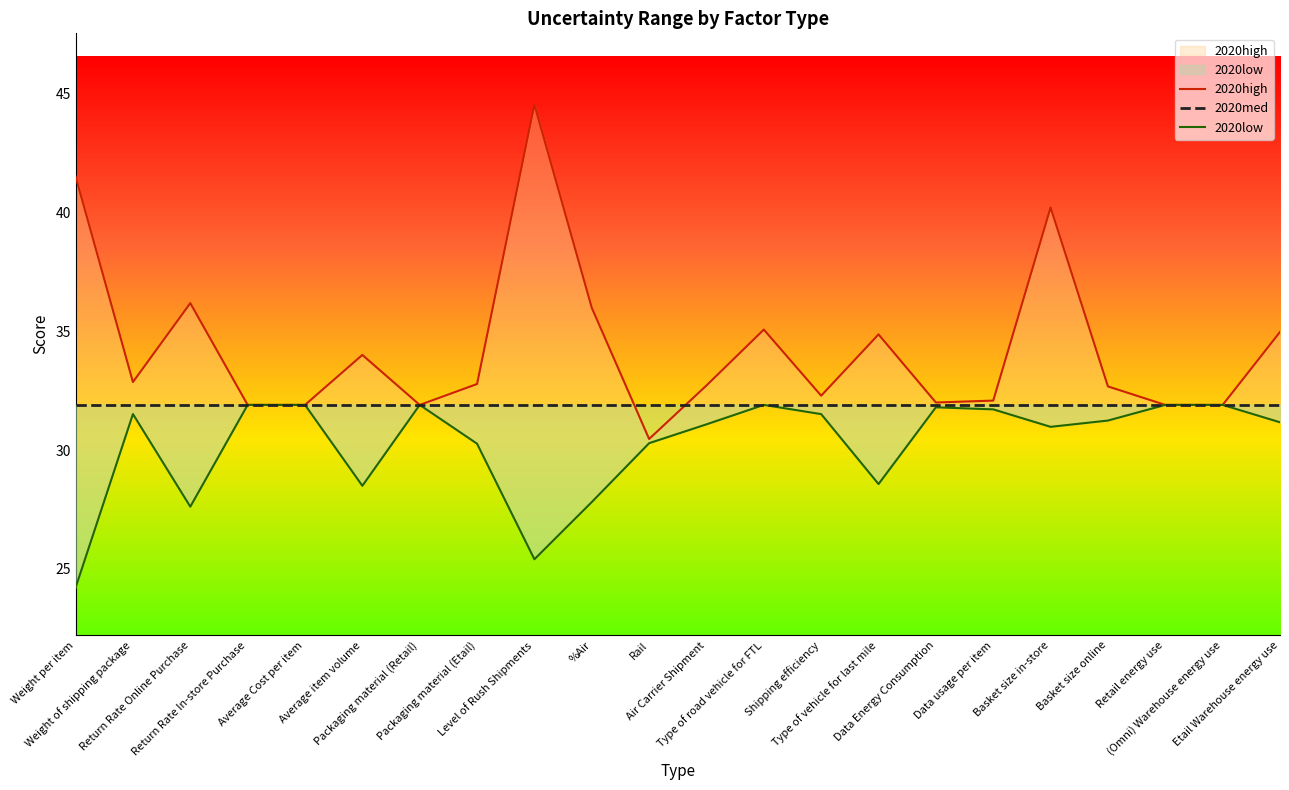

Count the number of categories in the chart.

22